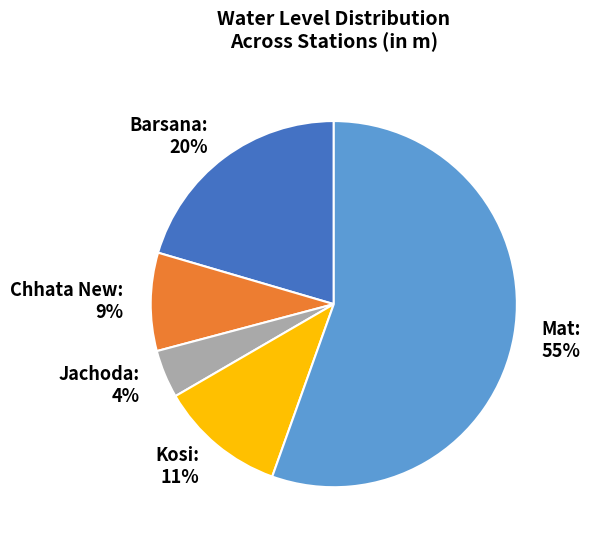

Is it true that Jachoda is 4% of the pie?

True